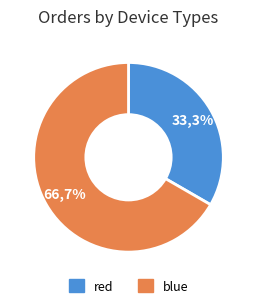

What percentage is NOT represented by red?

66.7%